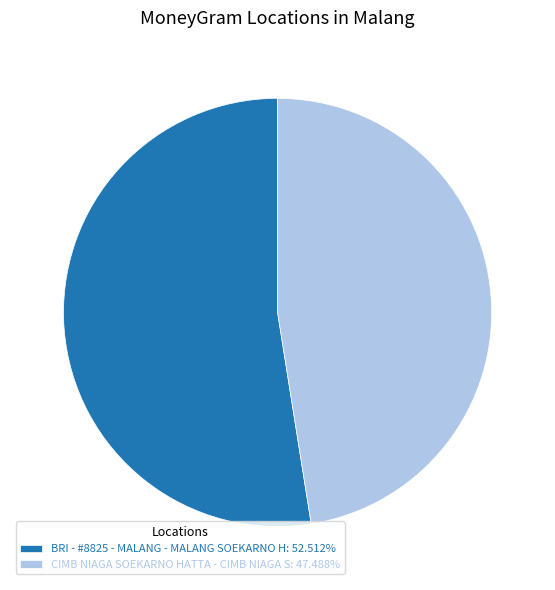

Does CIMB NIAGA SOEKARNO HATTA - CIMB NIAGA S: 47.488% represent more than half of the total?

No